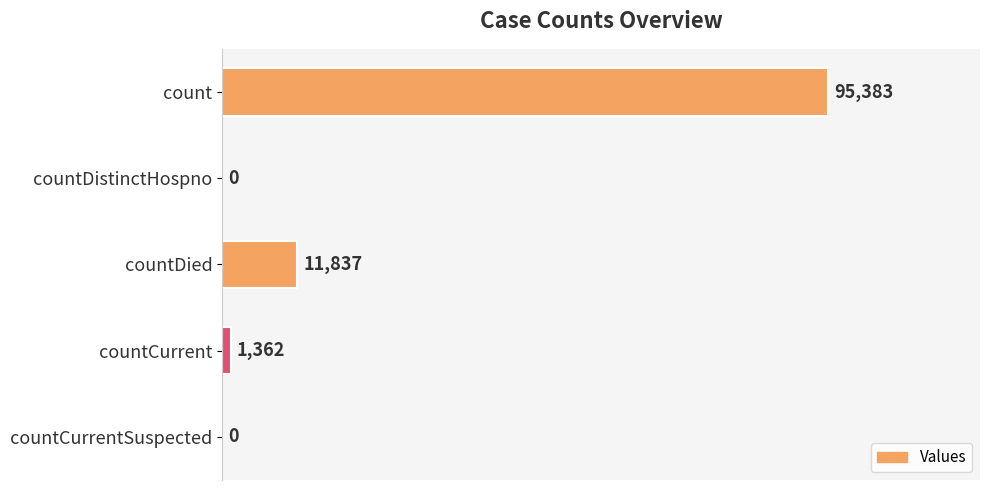

How many data points does each series have?

5